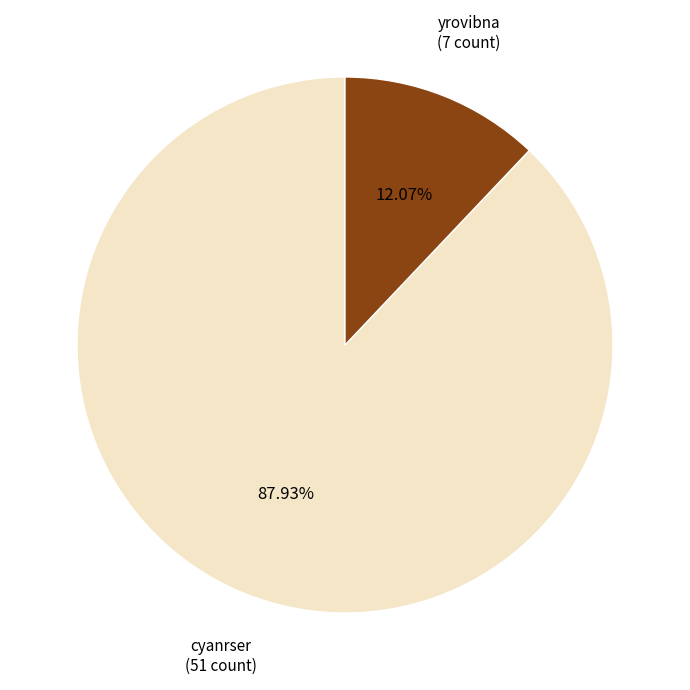

Is there a majority slice in this chart?

Yes